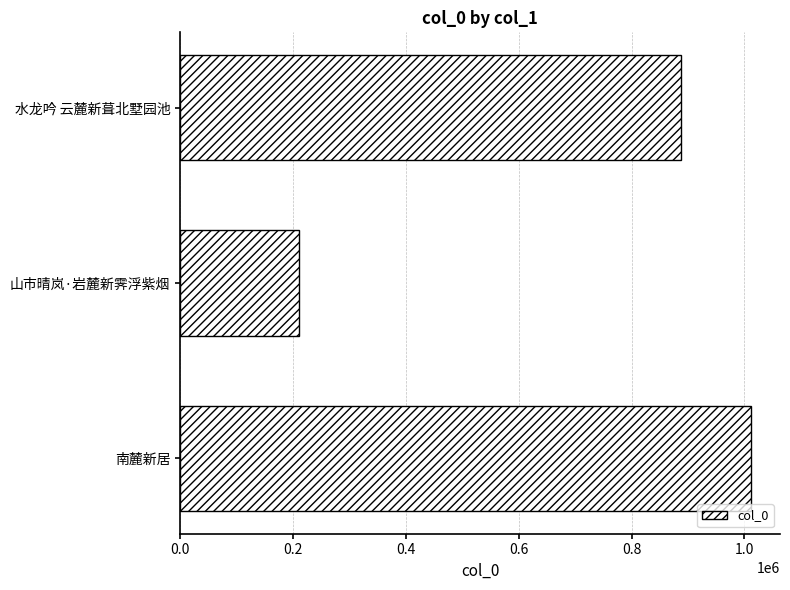

Reading bottom to top, extract all data points from this chart.

南麓新居=1012425	山市晴岚·岩麓新霁浮紫烟=210631	水龙吟 云麓新葺北墅园池=887472